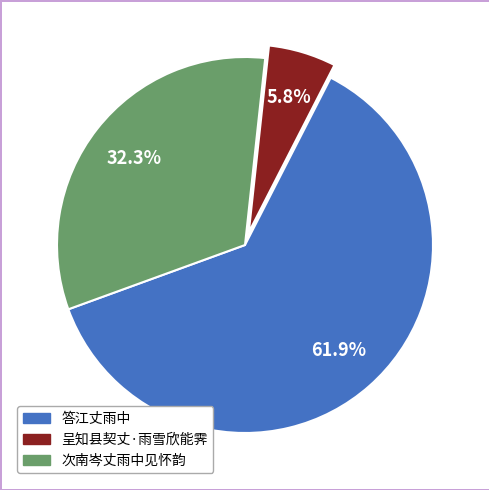

Does 答江丈雨中 account for over 50% of the chart?

Yes